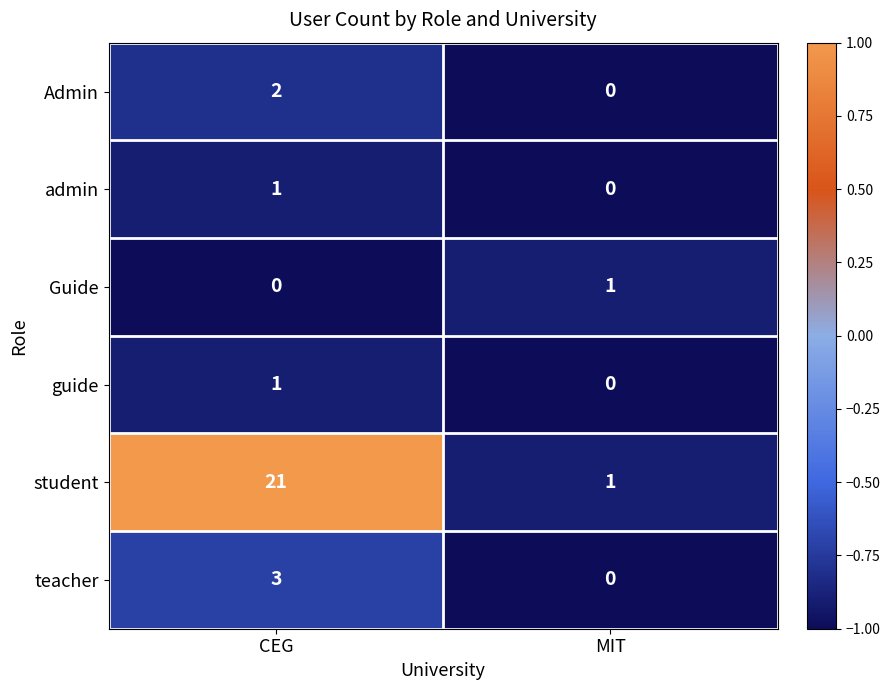

What is the difference between the maximum and minimum values in the student series?

20